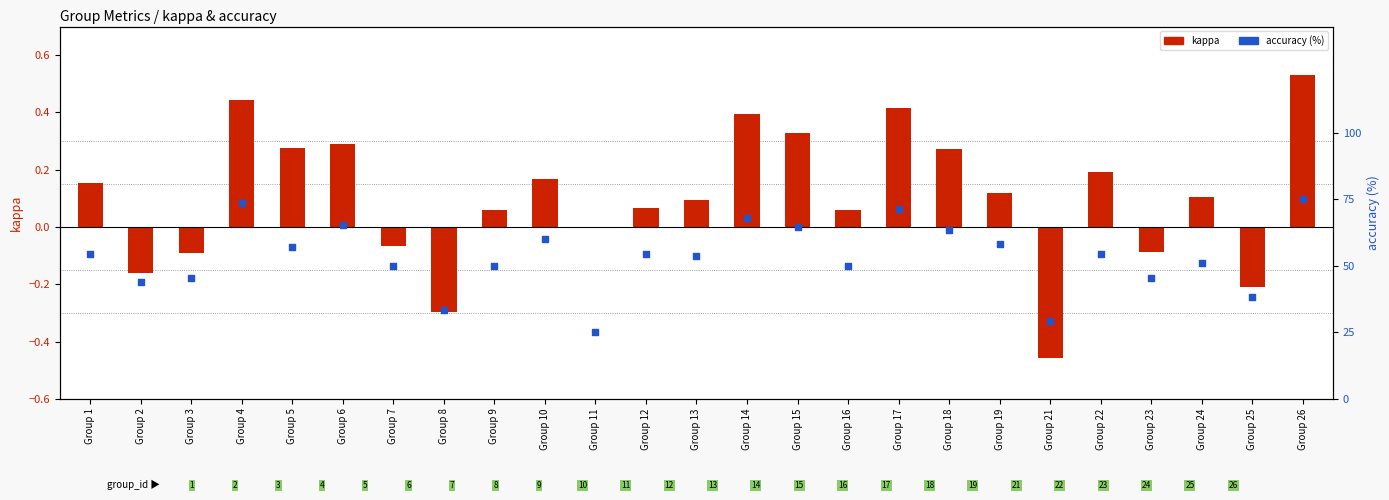

At which category is the sum across all series the highest?

Group 26